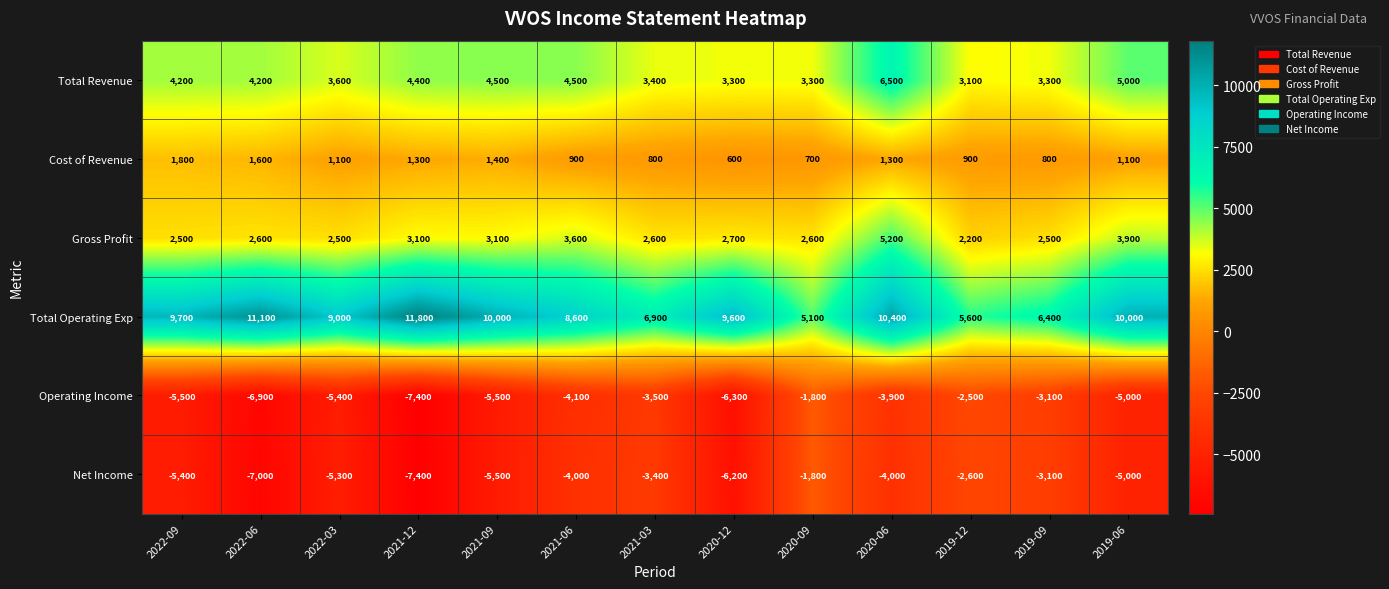

Read the Net Income value at 2022-06.

-7000